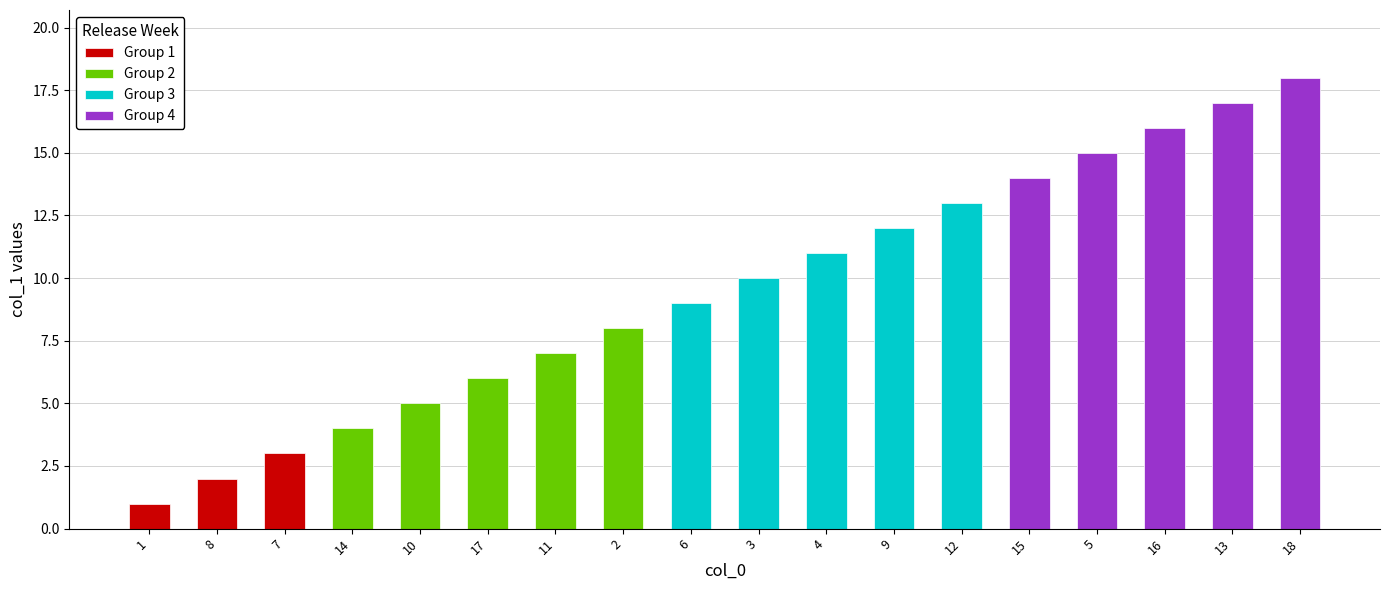

What is the change in value from 7 to 15?

+11